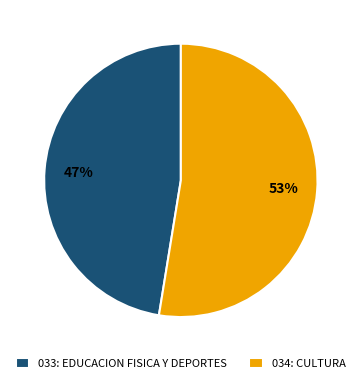

Which slice represents more than half of the pie?

034: CULTURA